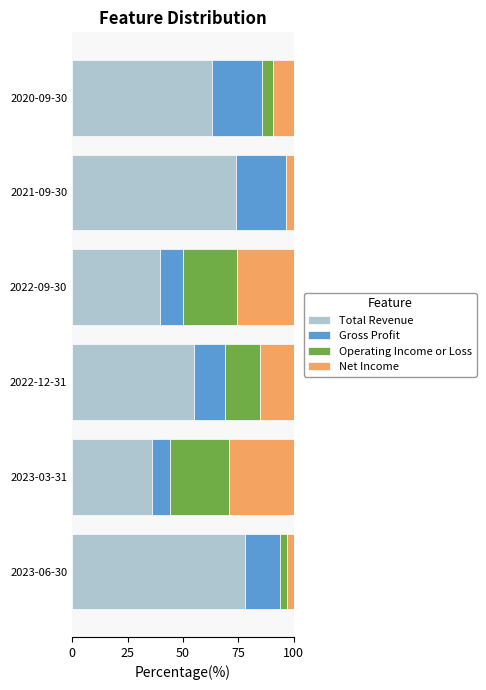

What is the total value across all series at 2022-12-31?

100.0